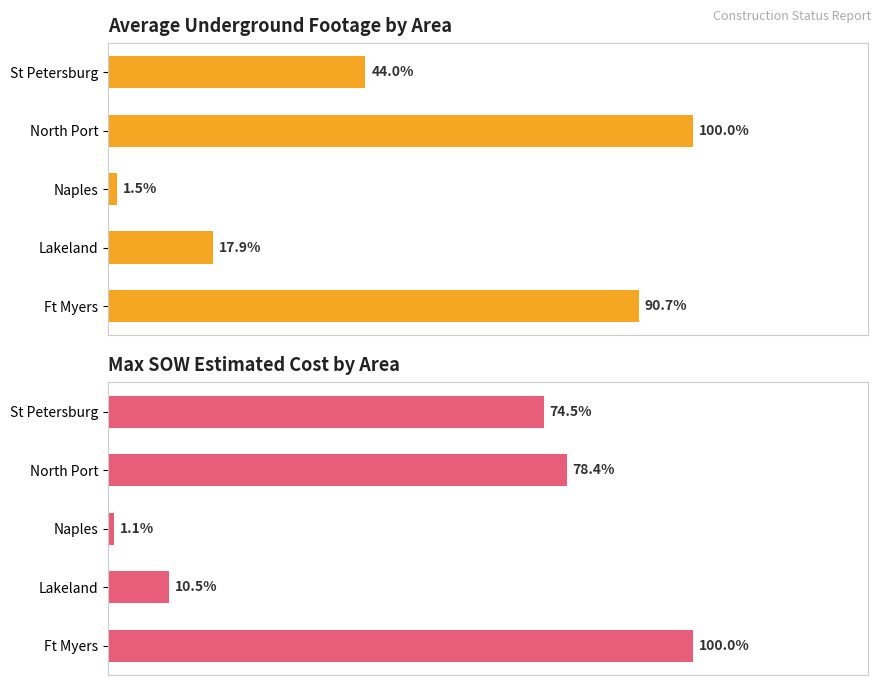

What is the maximum value for Avg Footage (UG)?

100.0